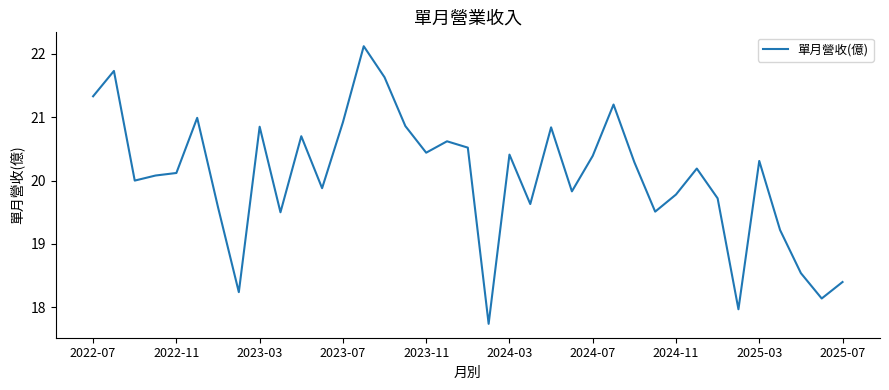

What is the difference between the maximum and minimum values?

4.4